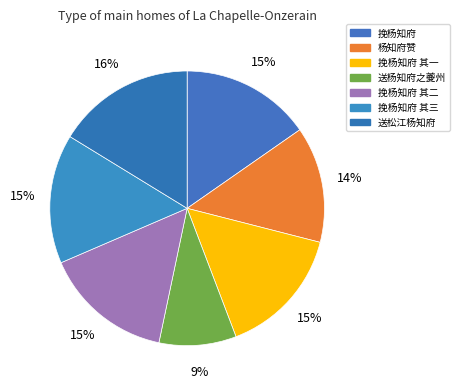

How many segments does this pie chart have?

7